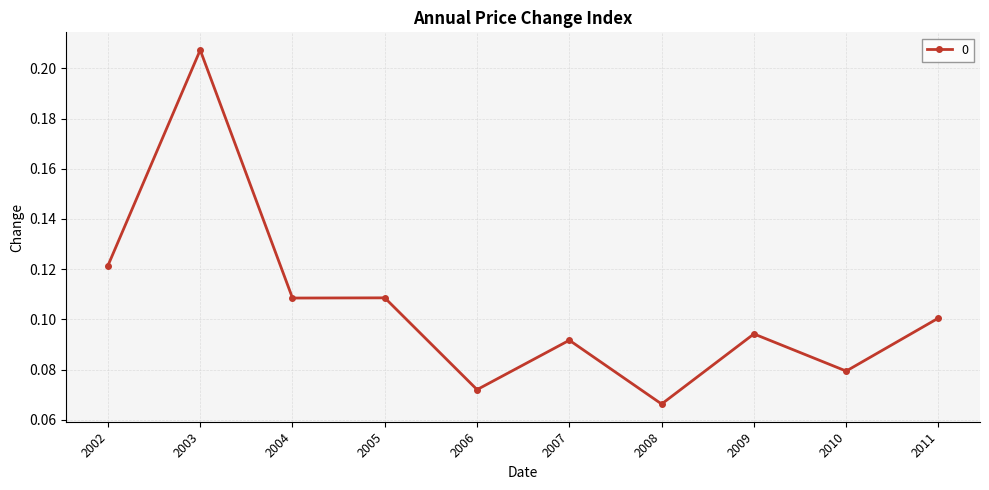

True or false: the data has more than 2 interior local peaks.

True